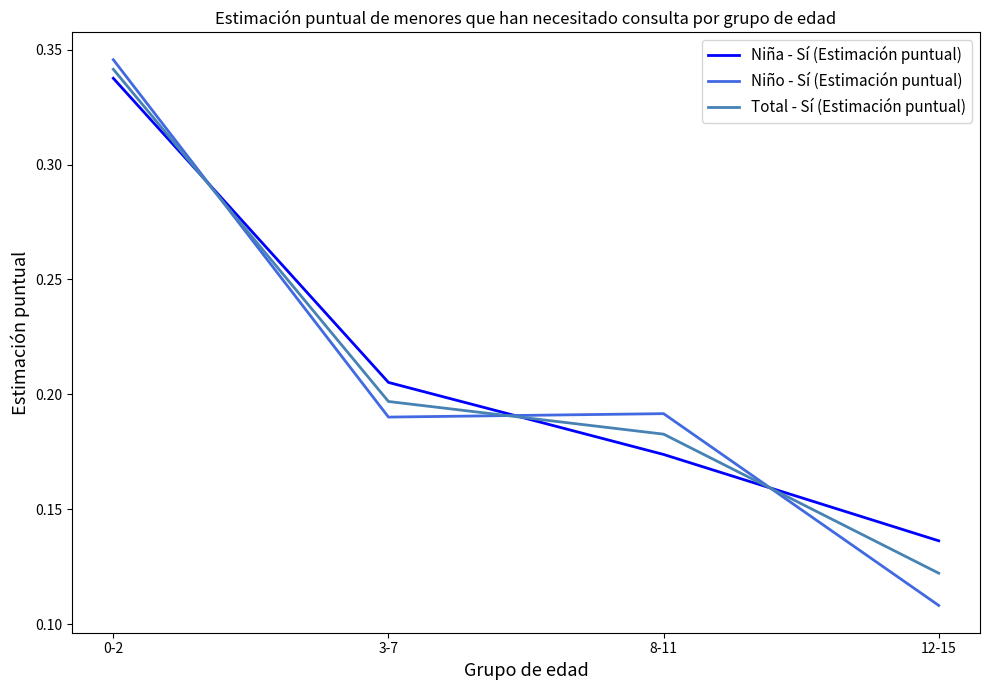

True or false: Niña - Sí (Estimación puntual) has more than 1 interior local peaks.

False